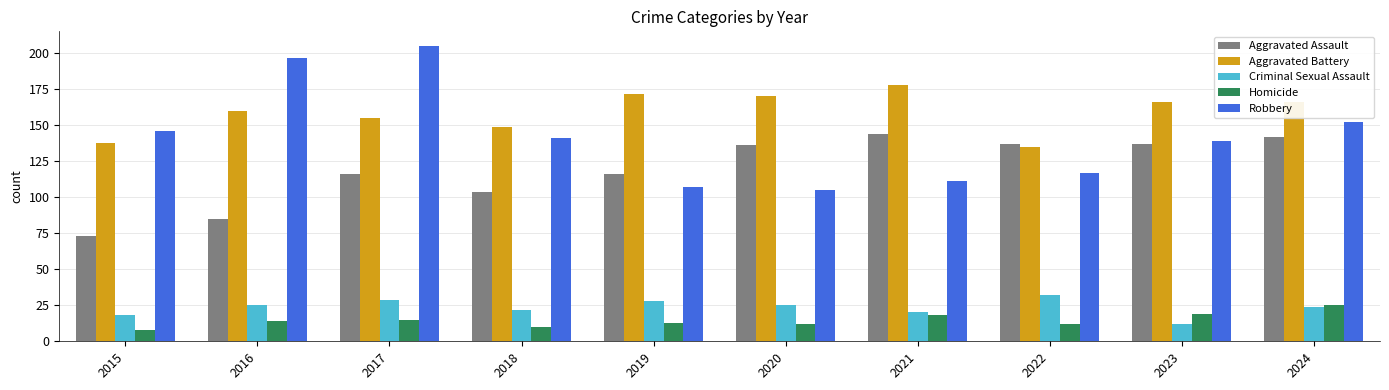

True or false: Aggravated Battery has a value of 155 at 2017.

True